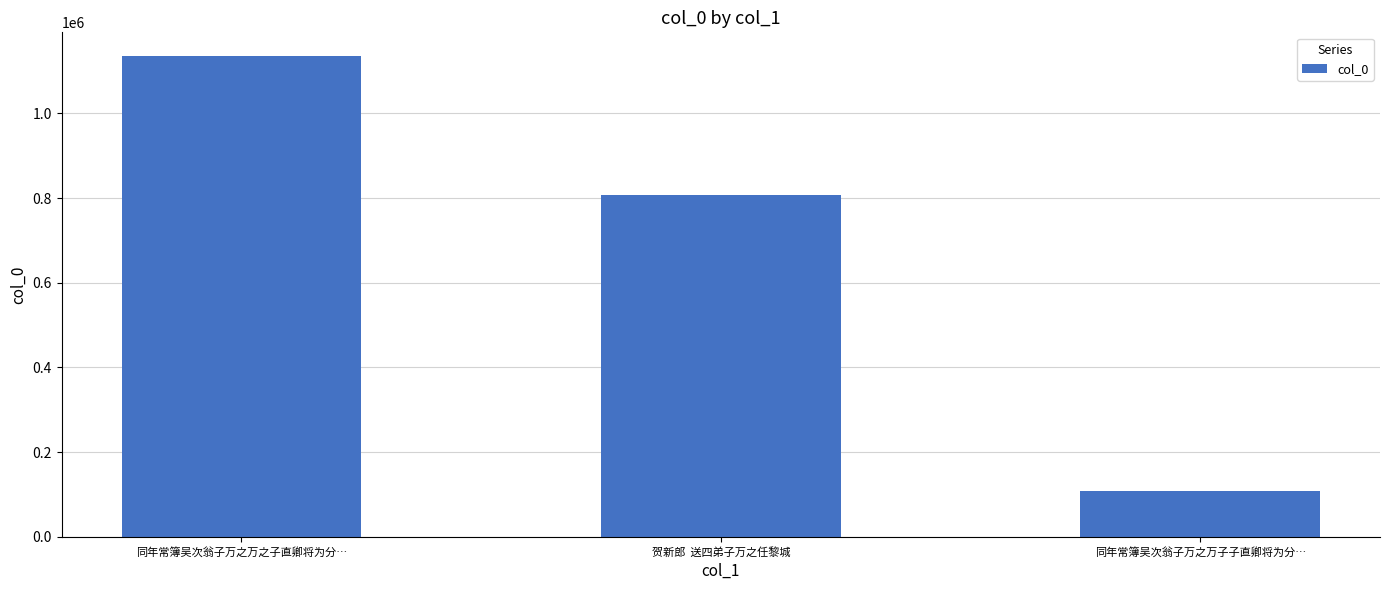

Read the value at 同年常簿吴次翁子万之万子子直卿将为分….

108287